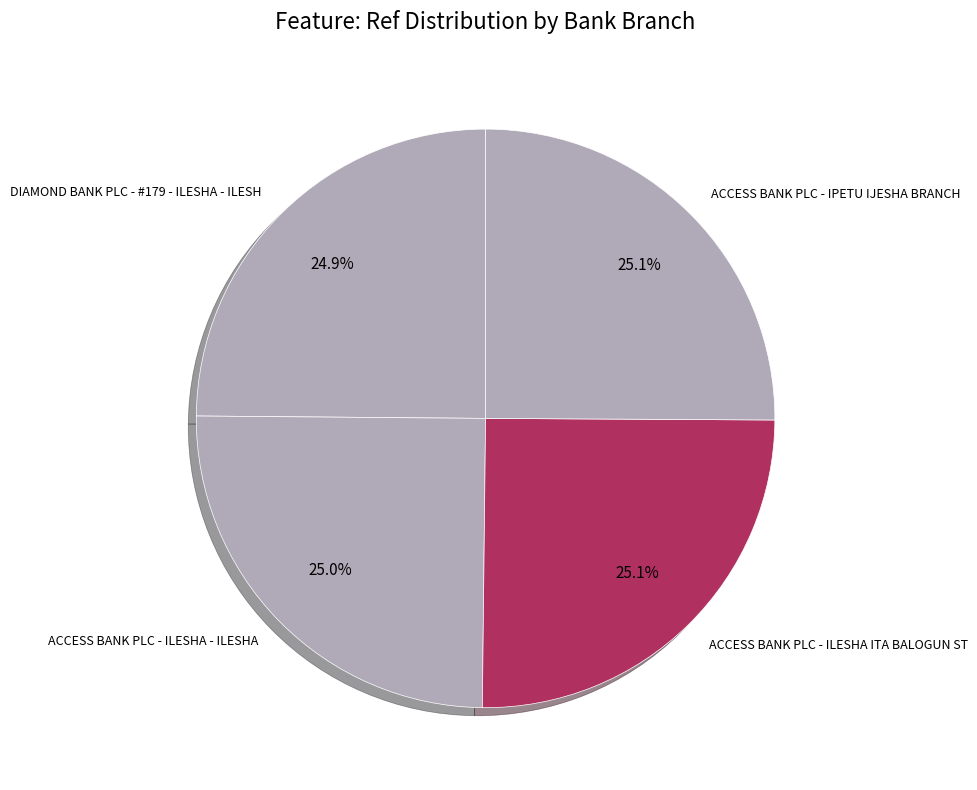

Is ACCESS BANK PLC - ILESHA - ILESHA the majority of the pie?

No